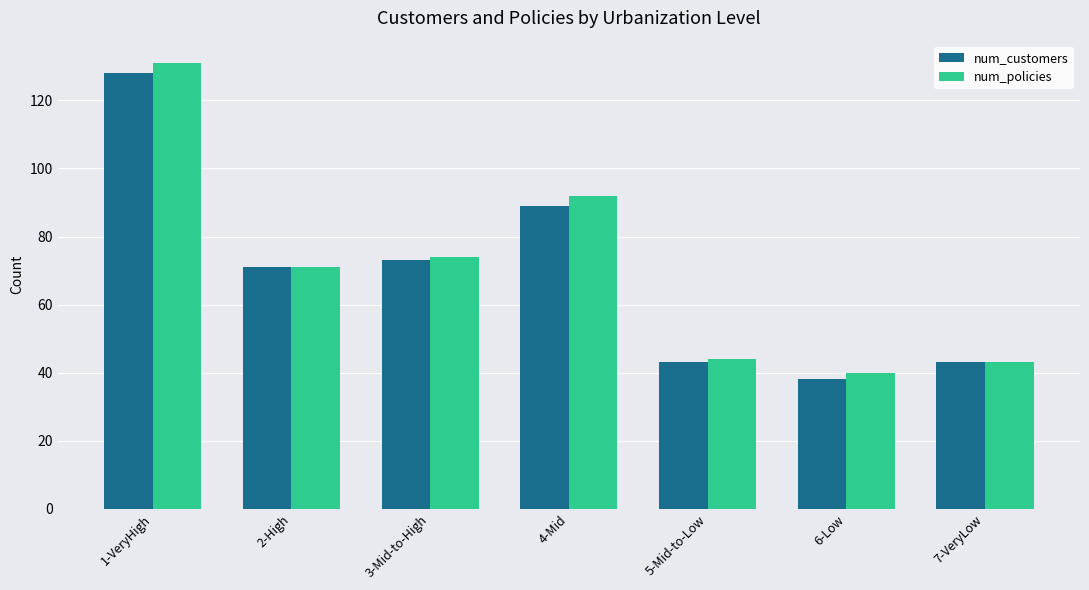

What is the smallest value displayed?

38